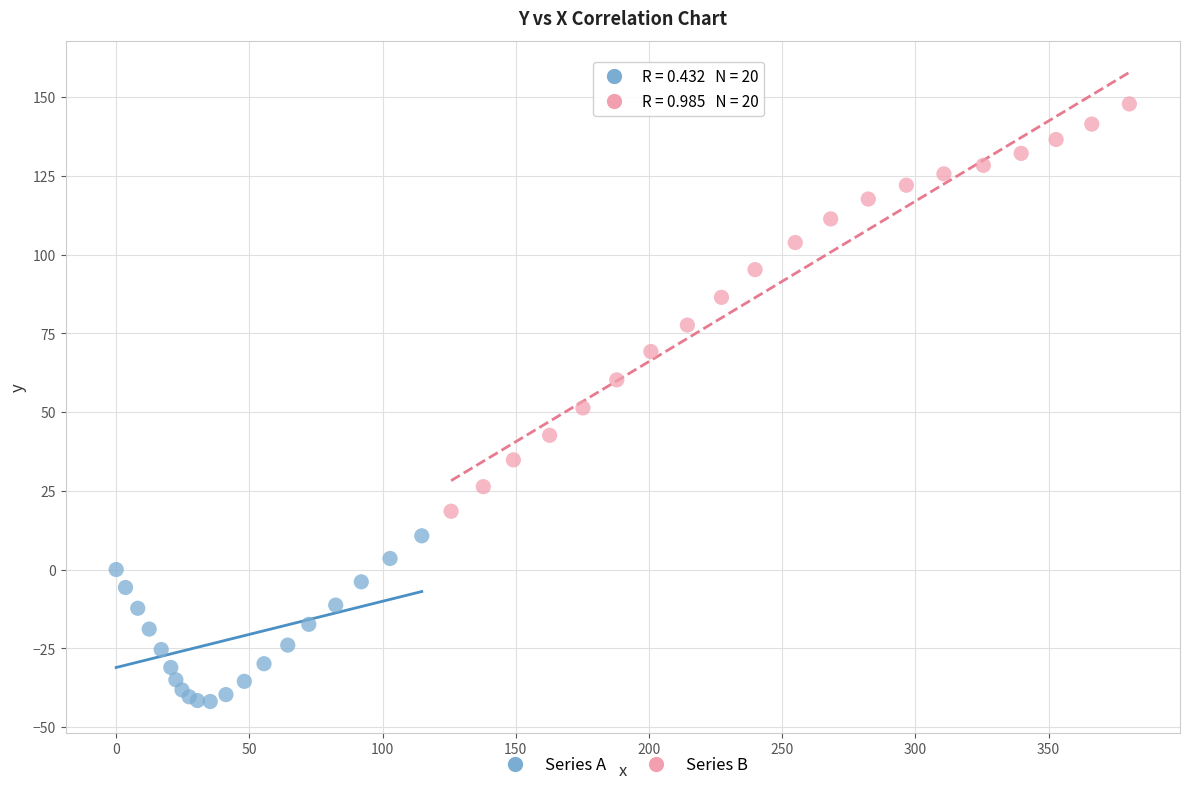

Which series reaches the maximum Y coordinate?

Series B